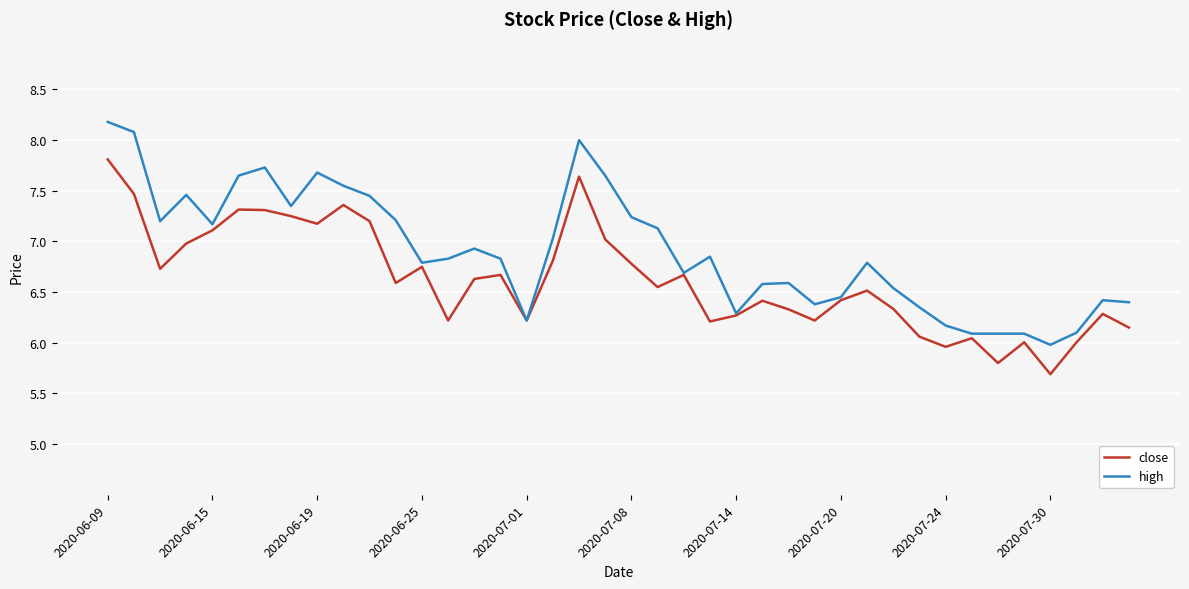

Which series has the largest total across all categories?

high